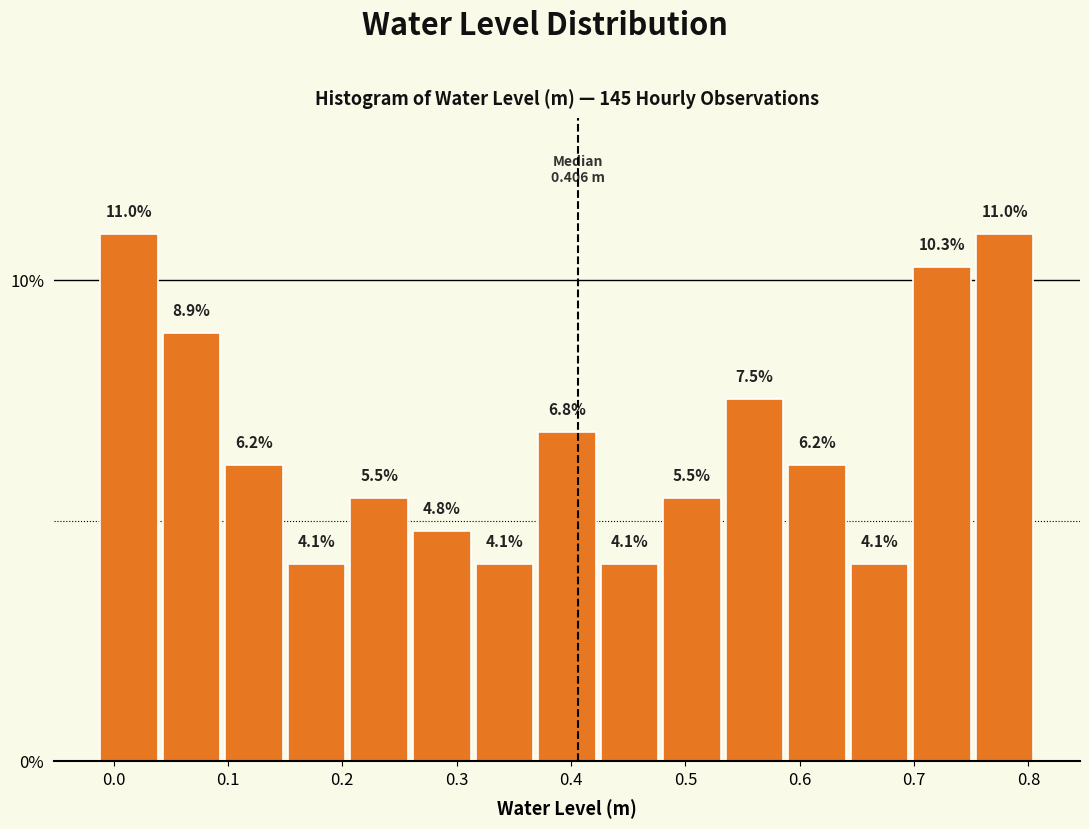

Reading left to right, list every bar in this chart as the range it spans on the x-axis followed by its height. The bar edges are not printed on the chart, so give them approximately, as read against the axis.

-0.01 to 0.04: 11.0
0.04 to 0.10: 8.9
0.10 to 0.15: 6.2
0.15 to 0.20: 4.1
0.20 to 0.26: 5.5
0.26 to 0.31: 4.8
0.31 to 0.37: 4.1
0.37 to 0.42: 6.8
0.42 to 0.48: 4.1
0.48 to 0.53: 5.5
0.53 to 0.59: 7.5
0.59 to 0.64: 6.2
0.64 to 0.70: 4.1
0.70 to 0.75: 10.3
0.75 to 0.81: 11.0